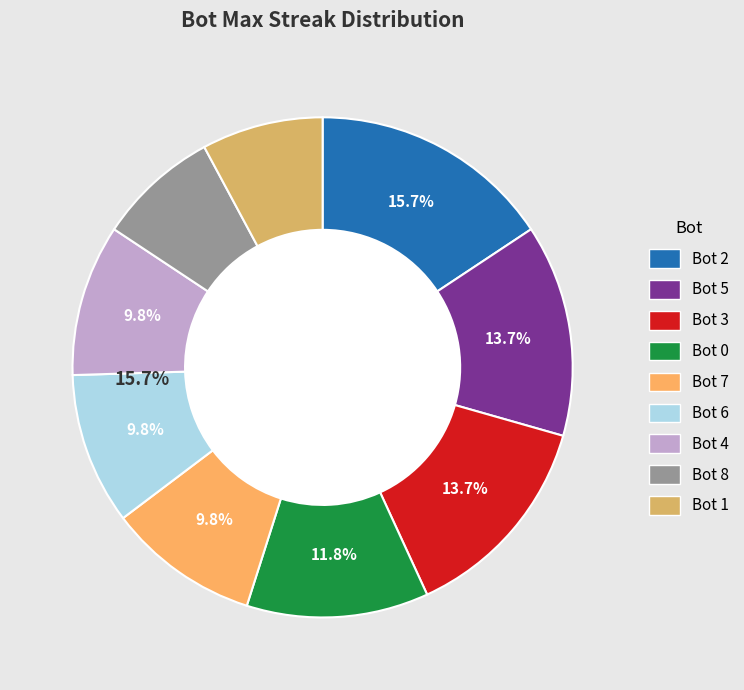

What is the ratio of the value at 8 to the value at 1?

1.0